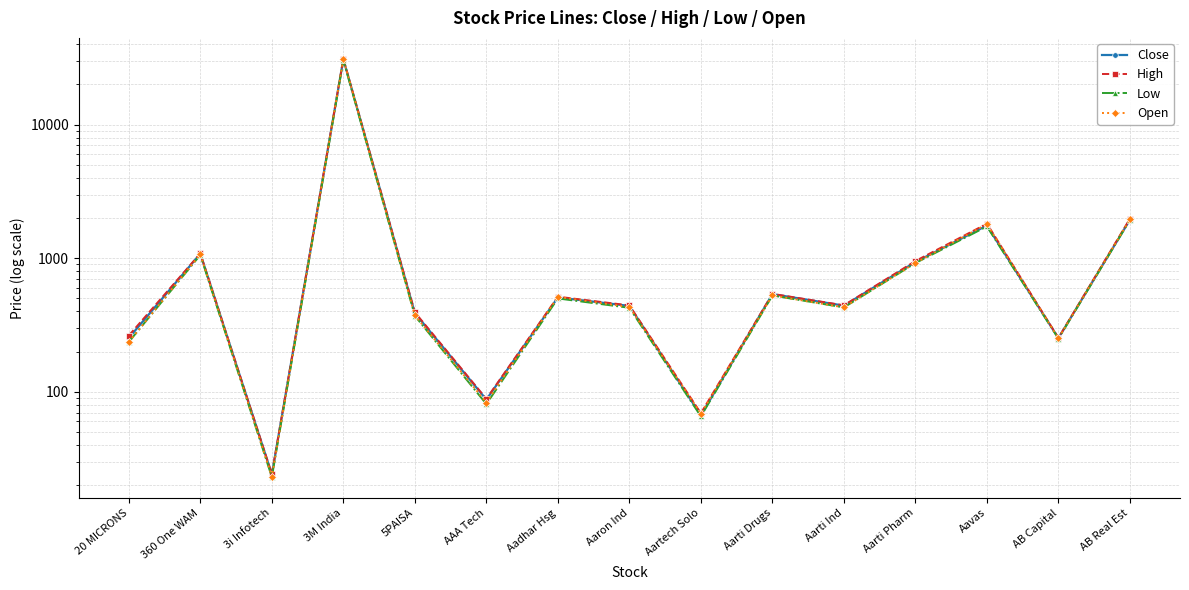

Rank the series by their maximum value, from highest to lowest.

High, Open, Close, Low